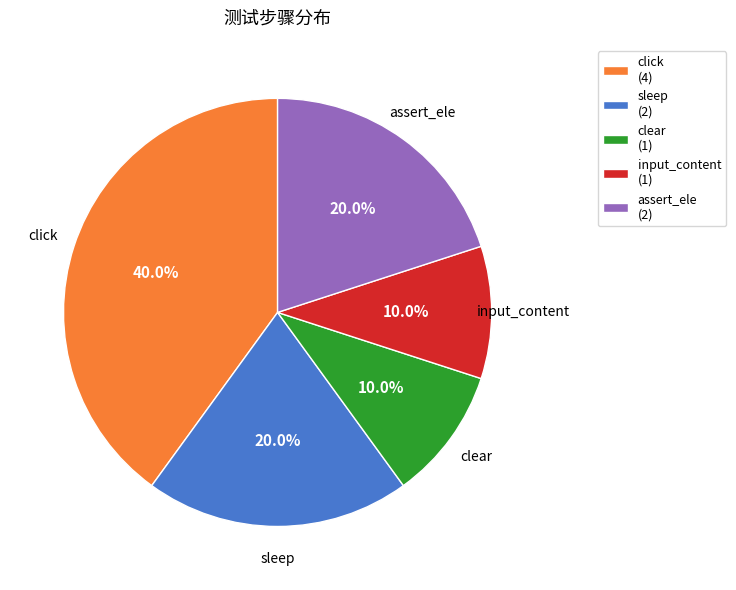

What is the total percentage of click (4) and clear (1)?

50.0%